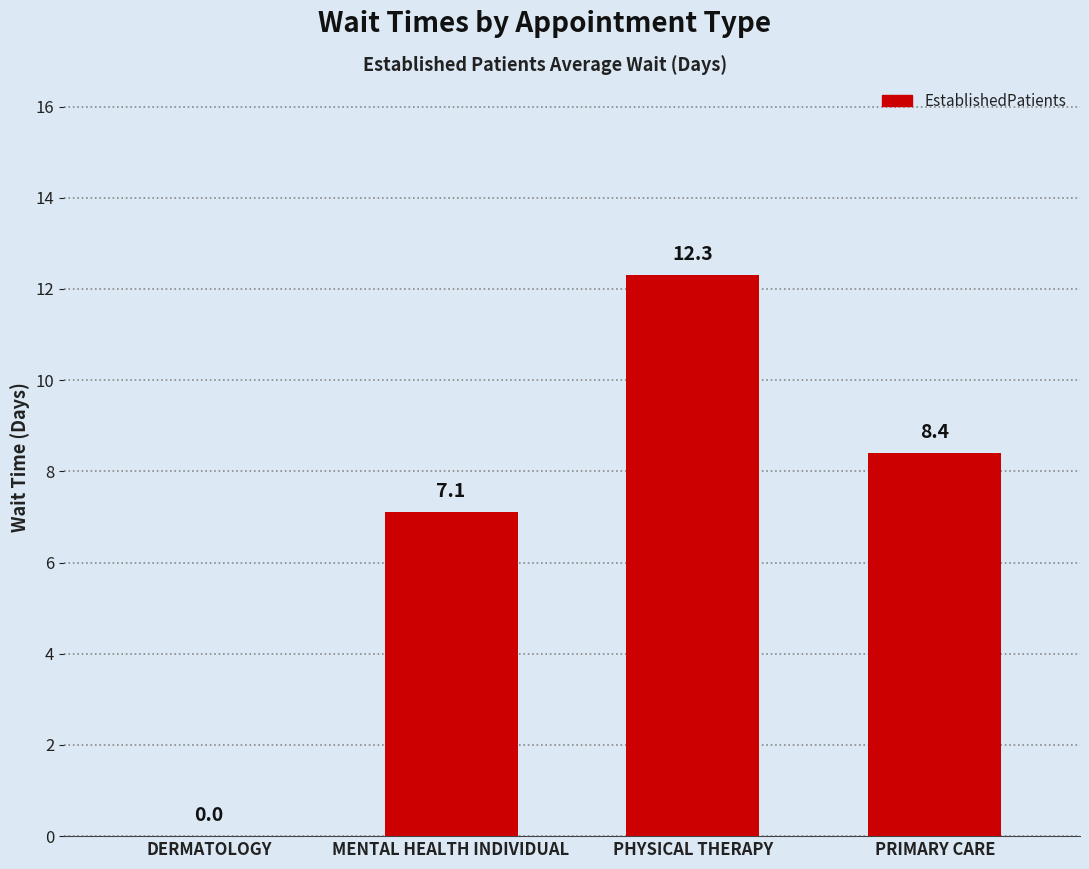

What is the sum of all values?

27.8